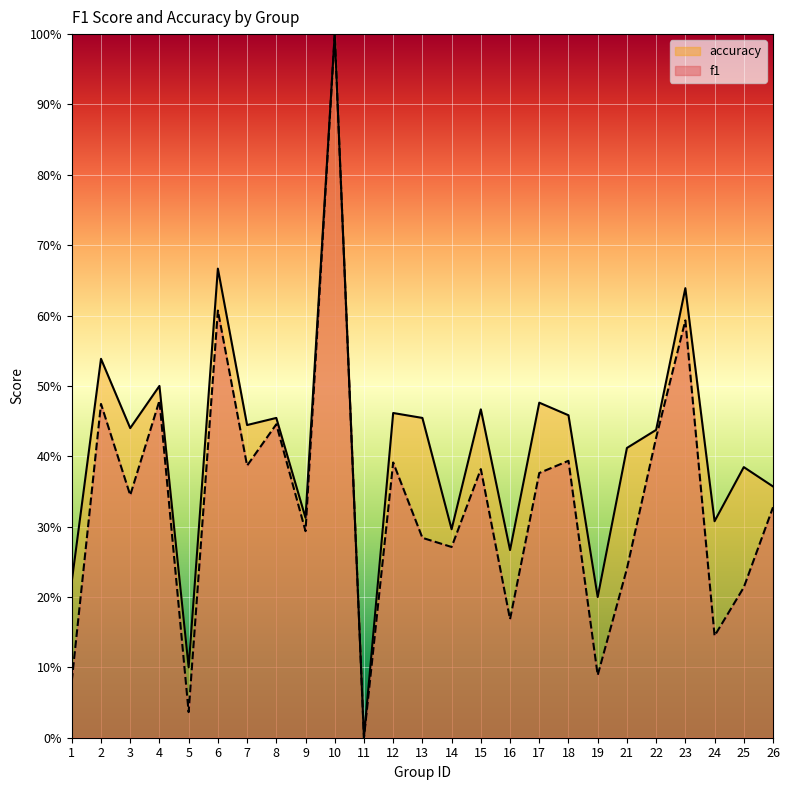

Which series has the largest total across all categories?

accuracy